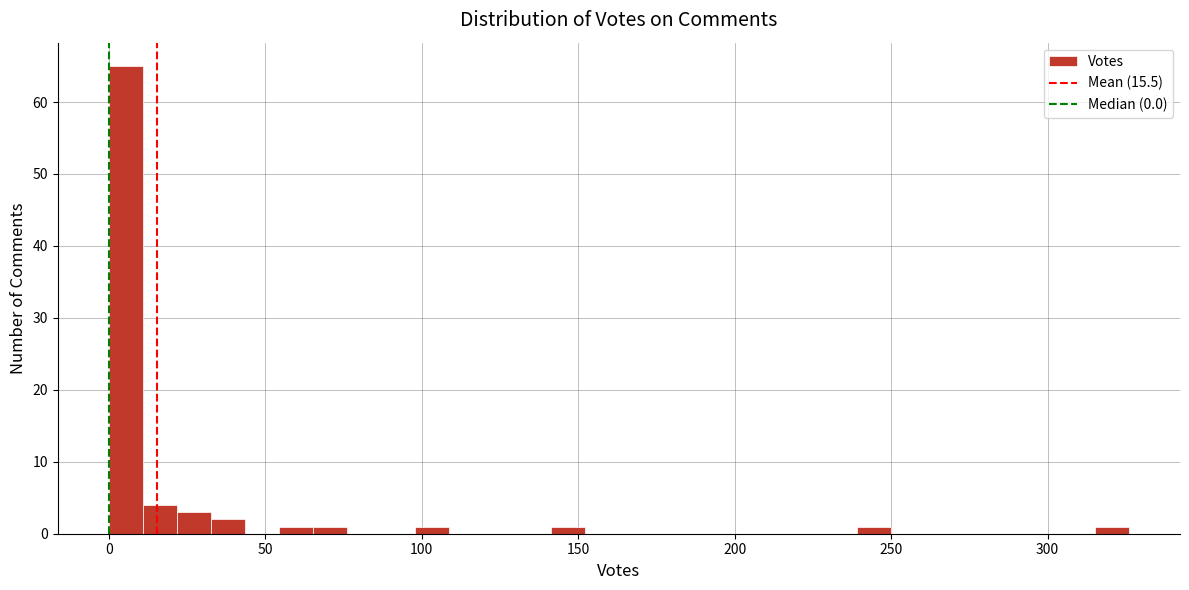

Read against the x-axis, roughly where is the centre of the tallest bar?

5